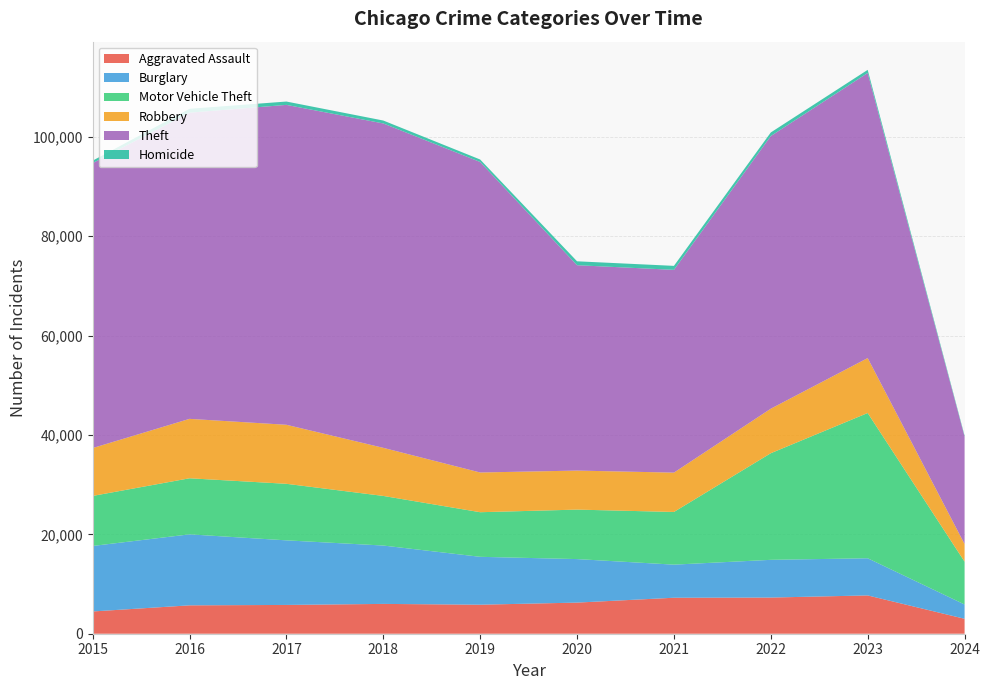

Reading right to left, list all the values displayed in this chart.

Aggravated Assault: 2024=3007	2023=7708	2022=7280	2021=7242	2020=6264	2019=5841	2018=6001	2017=5793	2016=5712	2015=4480
Burglary: 2024=2879	2023=7480	2022=7592	2021=6662	2020=8758	2019=9638	2018=11747	2017=13001	2016=14289	2015=13184
Motor Vehicle Theft: 2024=8620	2023=29236	2022=21459	2021=10602	2020=9959	2019=8977	2018=9985	2017=11380	2016=11285	2015=10068
Robbery: 2024=3549	2023=11059	2022=8962	2021=7920	2020=7855	2019=7995	2018=9681	2017=11880	2016=11960	2015=9638
Theft: 2024=21635	2023=57380	2022=54875	2021=40809	2020=41335	2019=62494	2018=65288	2017=64386	2016=61623	2015=57350
Homicide: 2024=192	2023=625	2022=724	2021=804	2020=787	2019=499	2018=588	2017=672	2016=786	2015=496